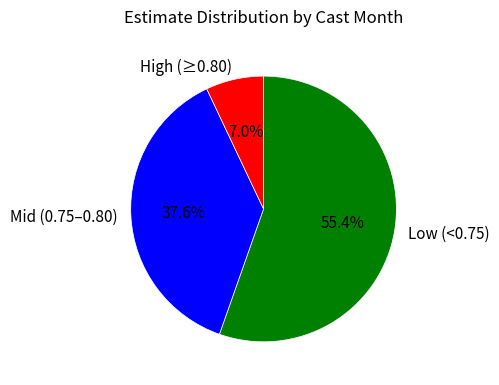

Which slice is the largest?

Low (<0.75)